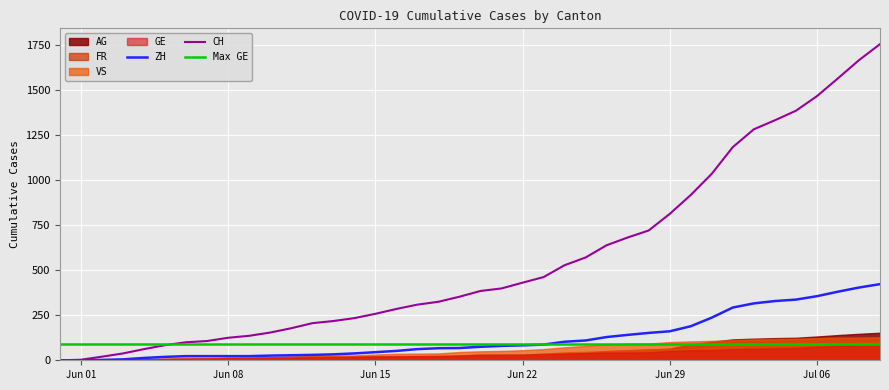

What is the label of the 2nd point from the left?

2020-06-01